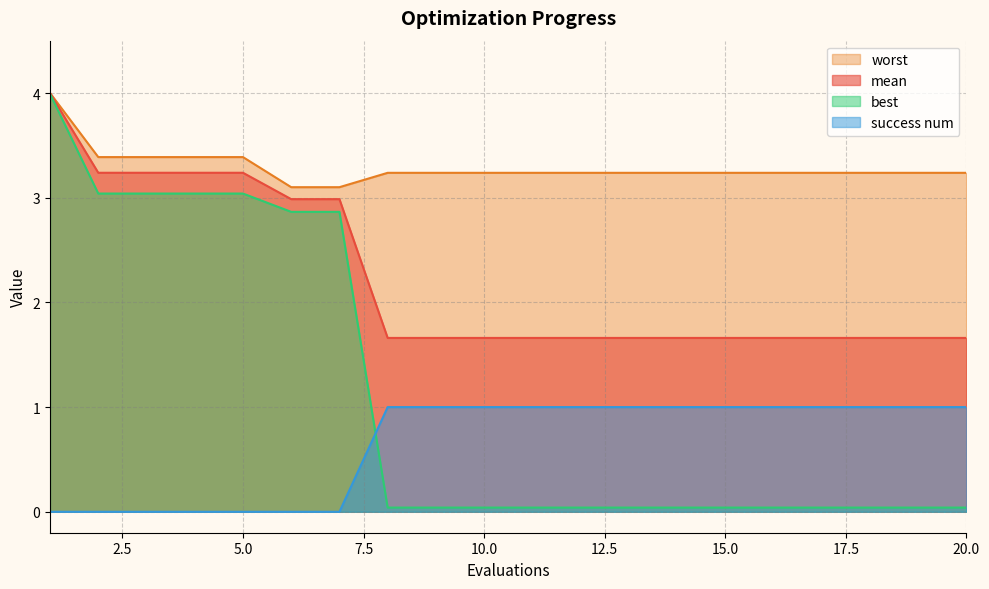

Does the chart have visible grid lines?

Yes